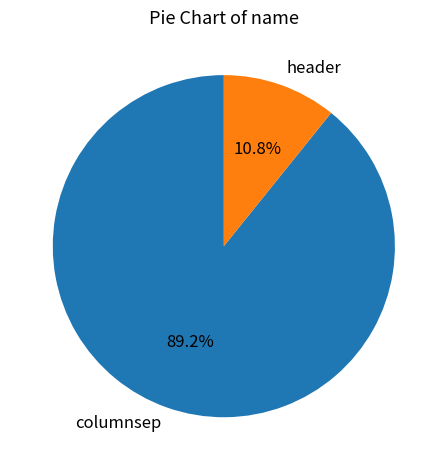

Is columnsep the majority of the pie?

Yes